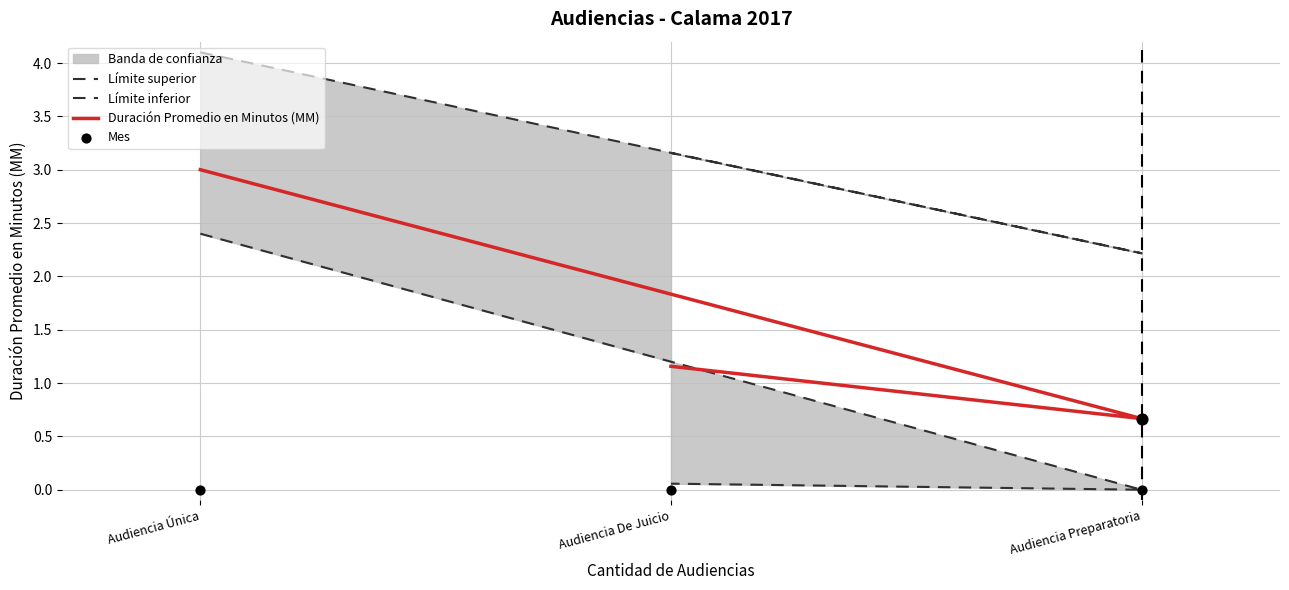

What is the total value across all series at Audiencia Única?

9.5